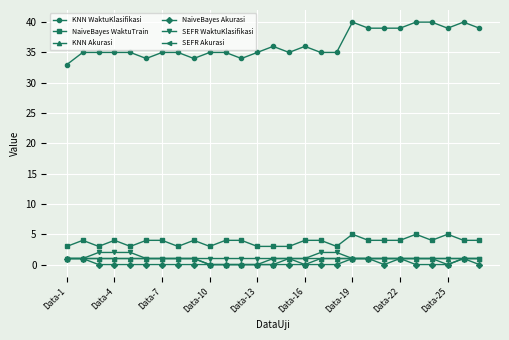

Which series has the widest spread of values?

KNN WaktuKlasifikasi